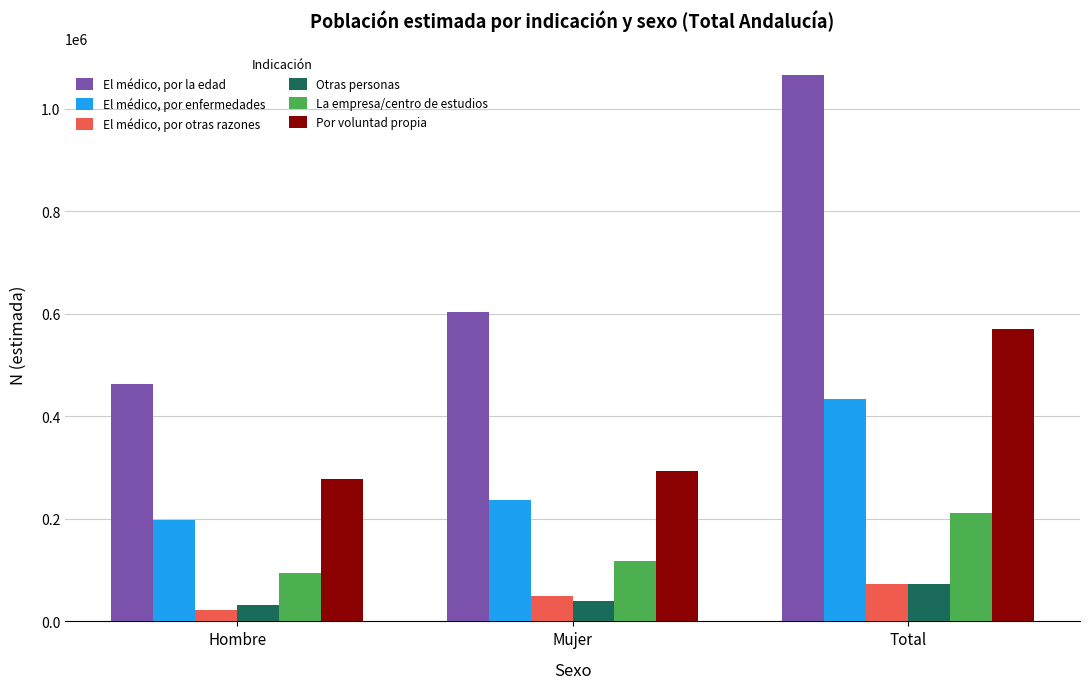

How many bars are there in total?

18